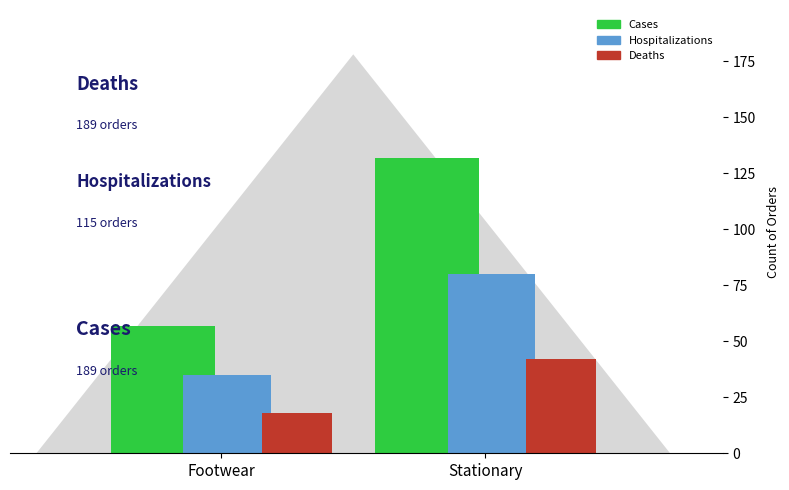

Is the value of Hospitalizations at Stationary greater than the value of Cases at Stationary?

No